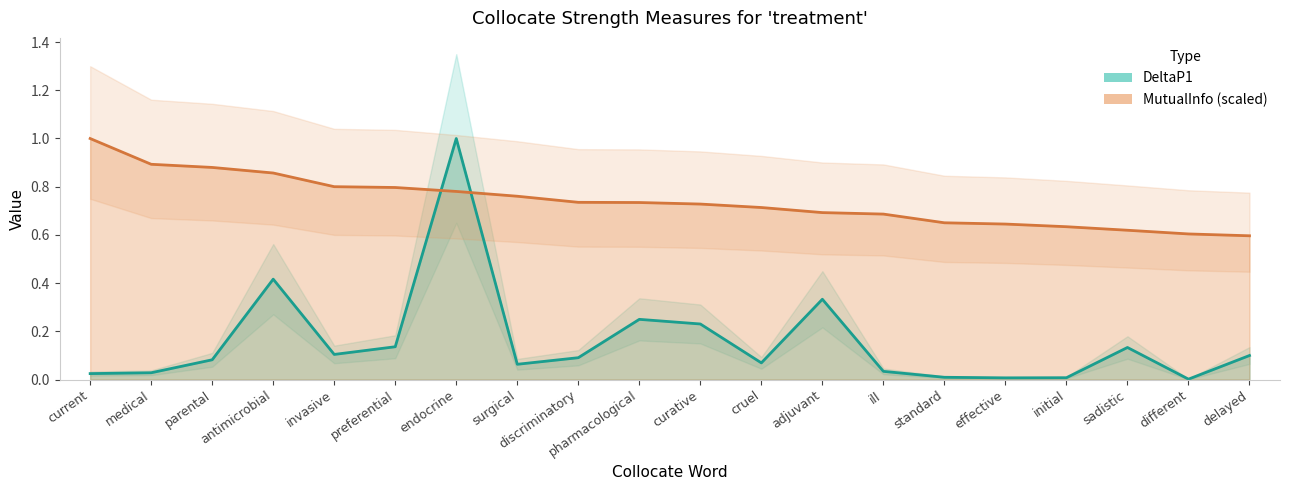

Does the chart have visible grid lines?

No